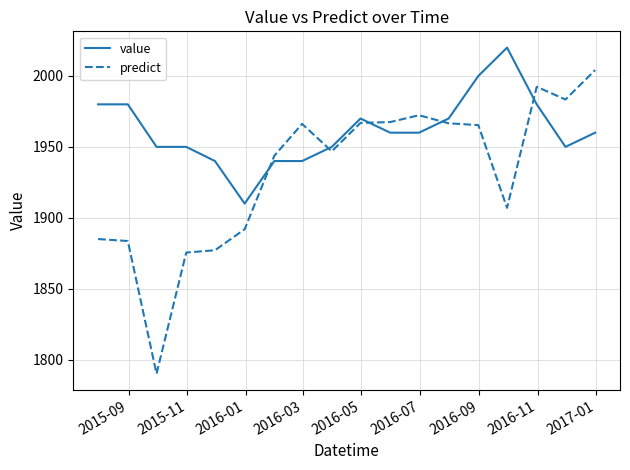

What is the difference between the maximum and minimum values in the predict series?

214.1